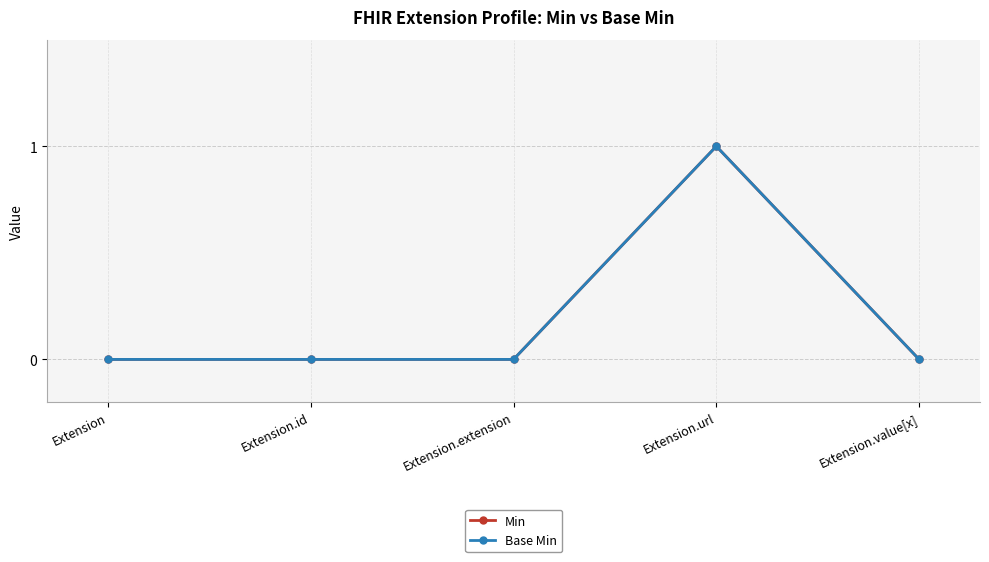

Is this an area chart (filled region under the line)?

No